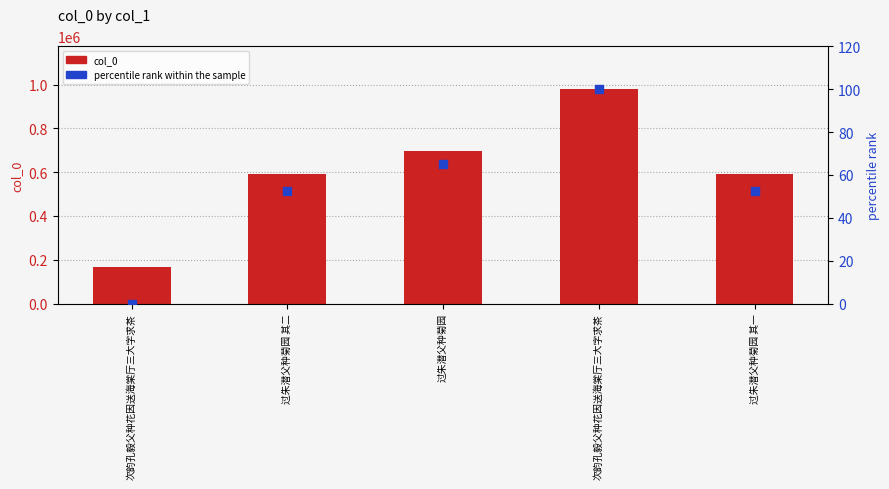

Which series has the largest Y range (max minus min)?

col_0